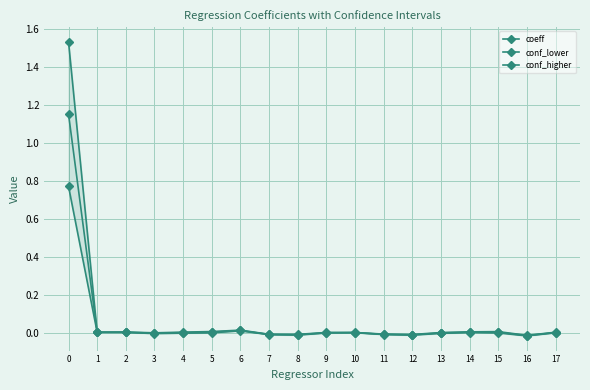

In conf_higher, how many points are lower than both neighbors (excluding endpoints)?

5